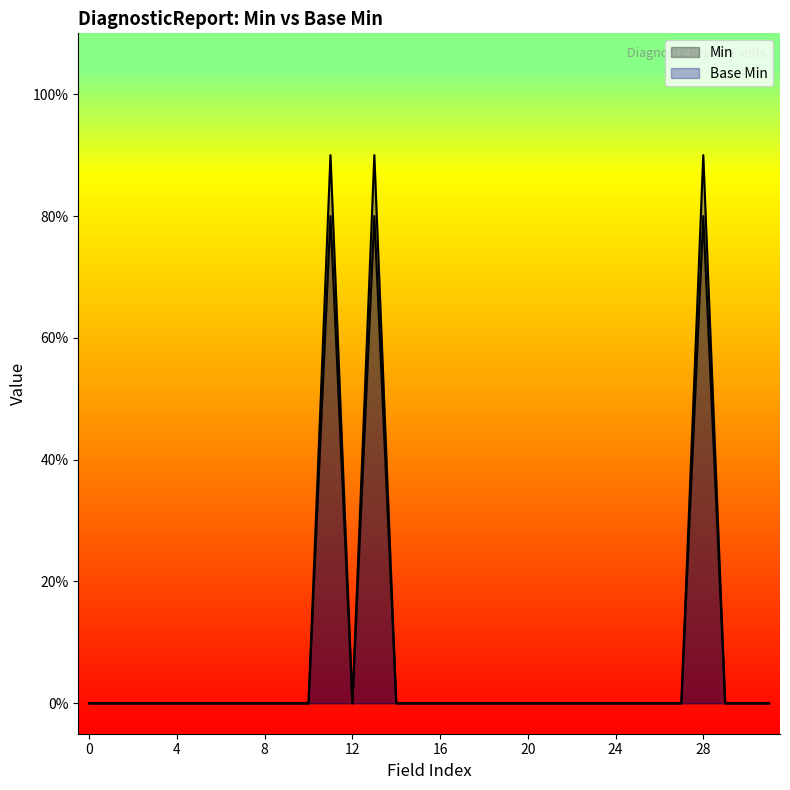

Rank the categories by value from lowest to highest.

0, 0, 0, 0, 0, 0, 0, 0, 0, 0, 0, 0, 0, 0, 0, 0, 0, 0, 0, 0, 0, 0, 0, 0, 0, 0, 0, 0, 0, 1, 1, 1